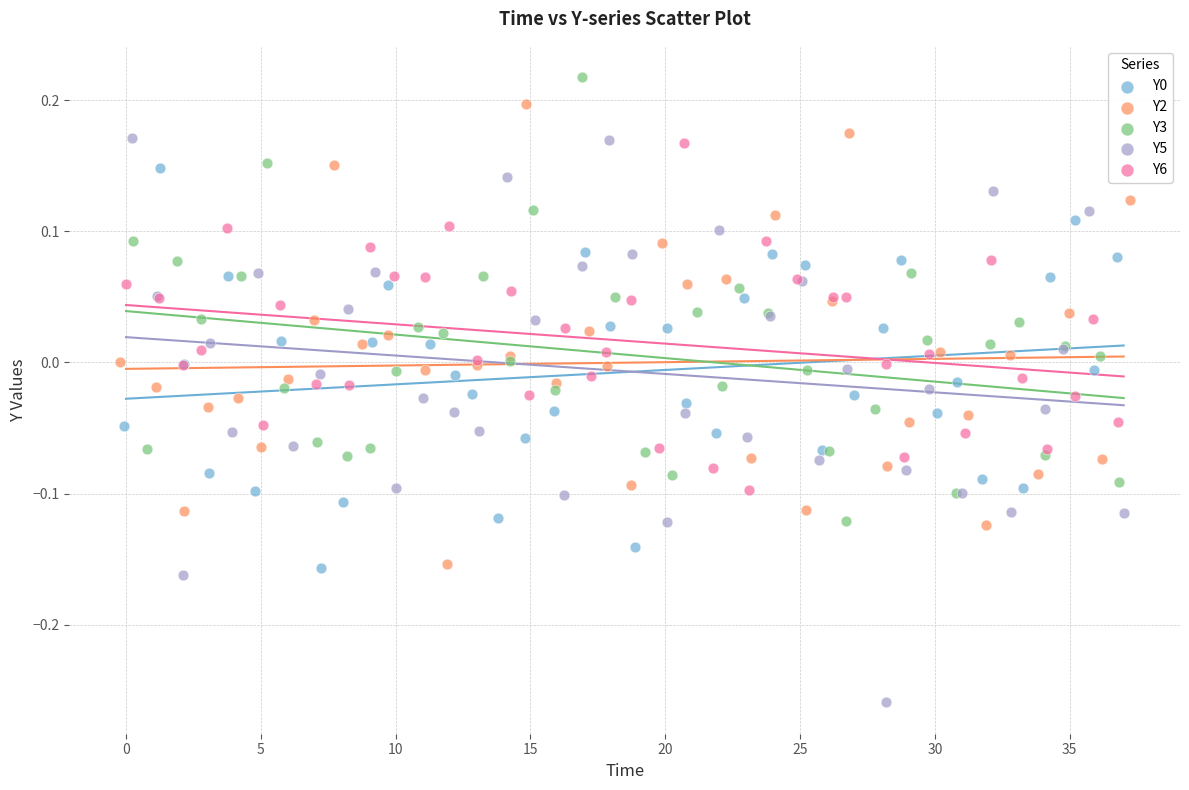

Which series contains the highest Y value?

Y3